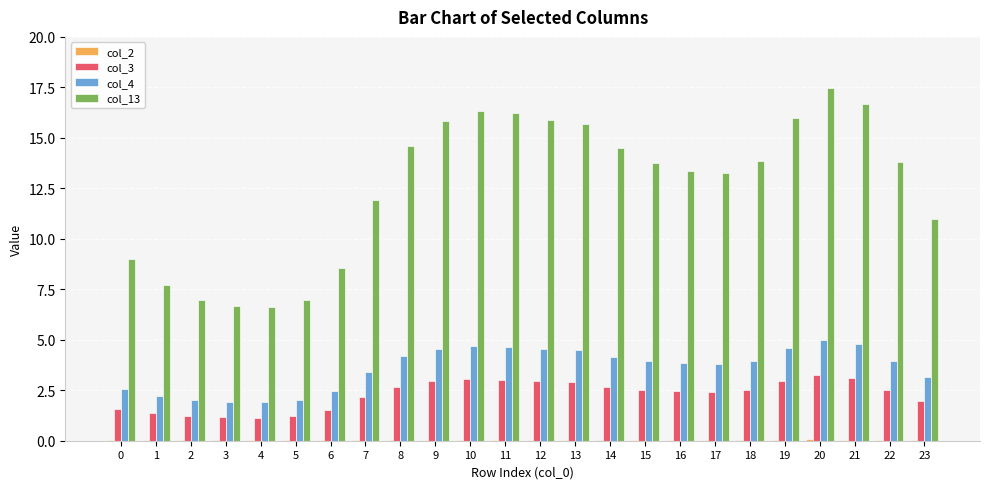

At which category does the chart reach its peak across all series?

20